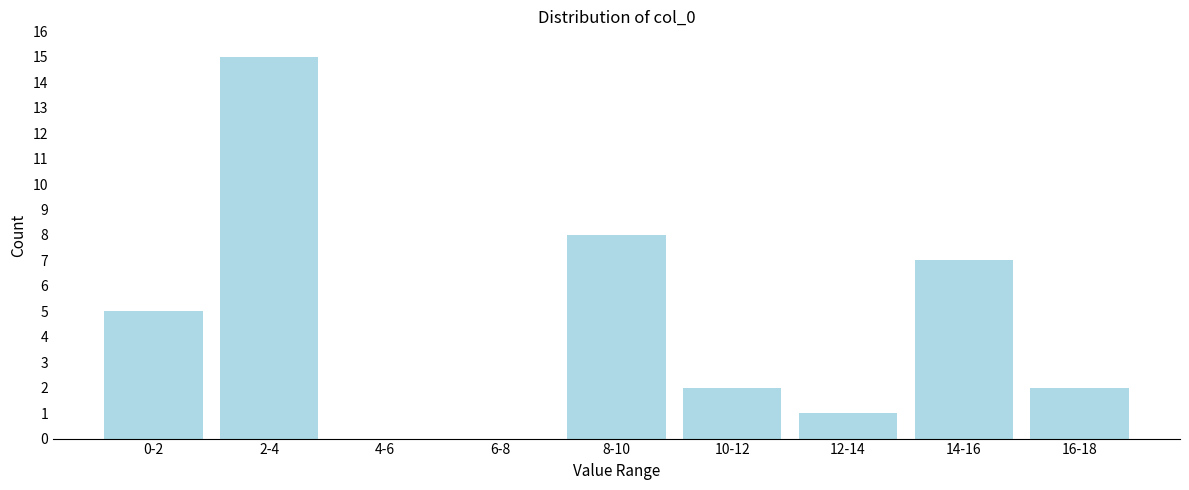

Reading right to left, what are all the values shown in this chart?

16-18=2	14-16=7	12-14=1	10-12=2	8-10=8	6-8=0	4-6=0	2-4=15	0-2=5